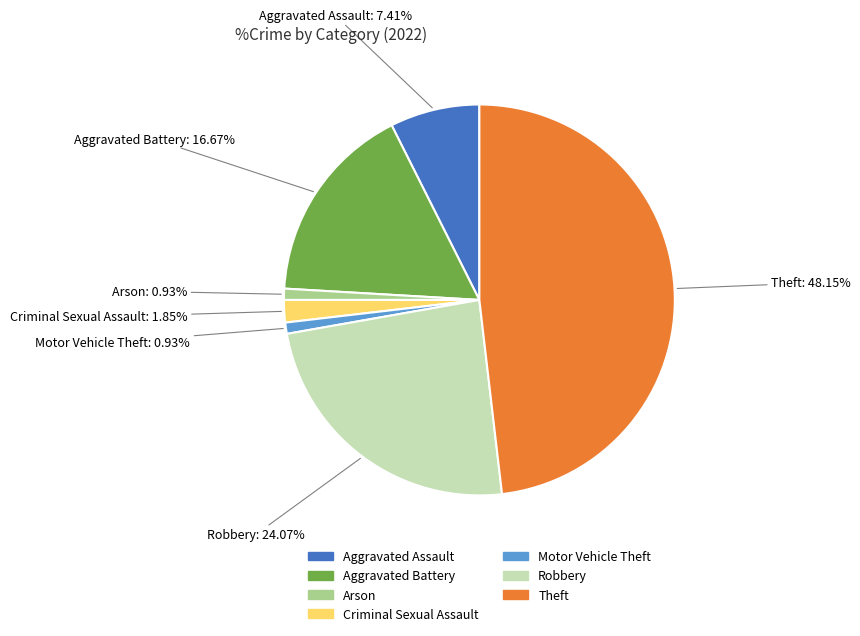

Is there a majority slice in this chart?

No